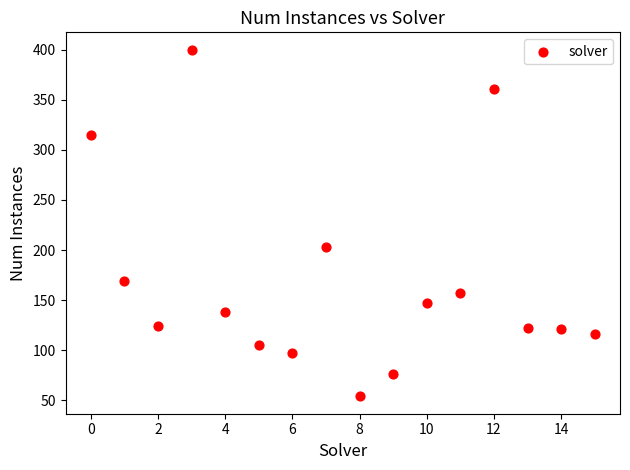

What Y value in the scatter plot is closest to 227?

203